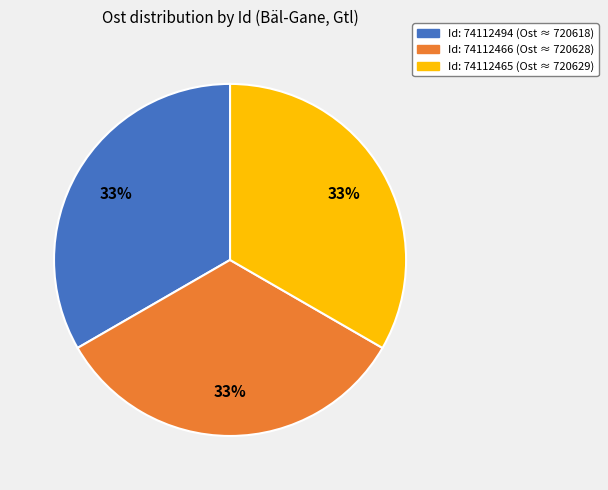

How many segments does this pie chart have?

3